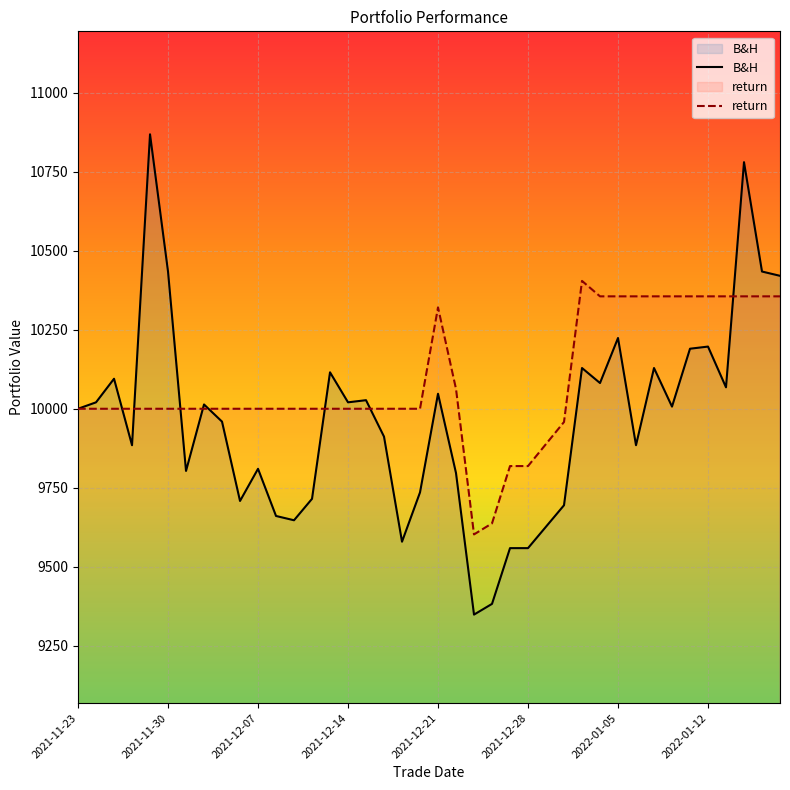

What is the smallest value displayed?

9348.2